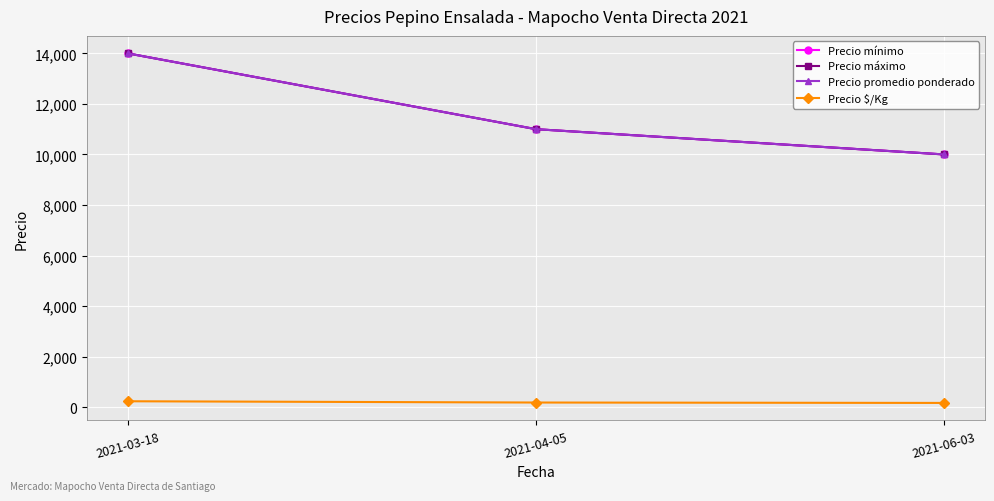

Does the chart have visible grid lines?

Yes